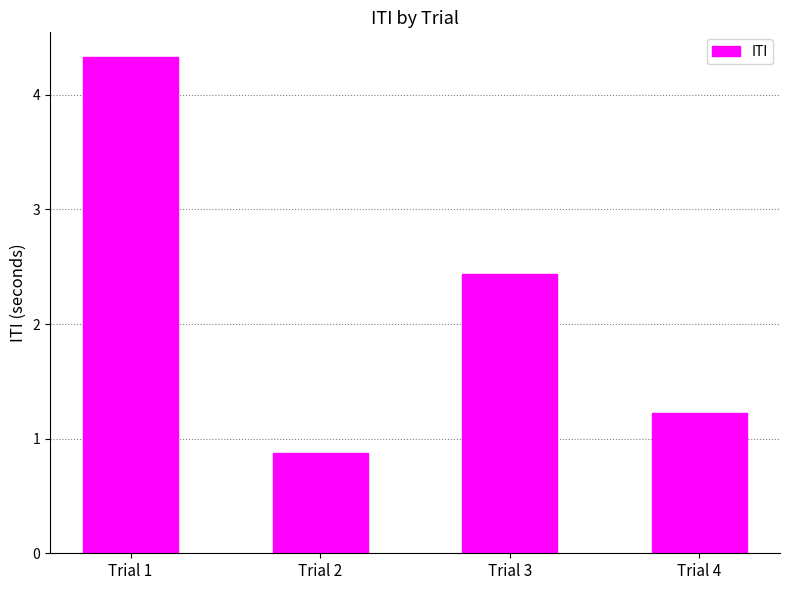

Between Trial 2 and Trial 1, which is larger?

Trial 1